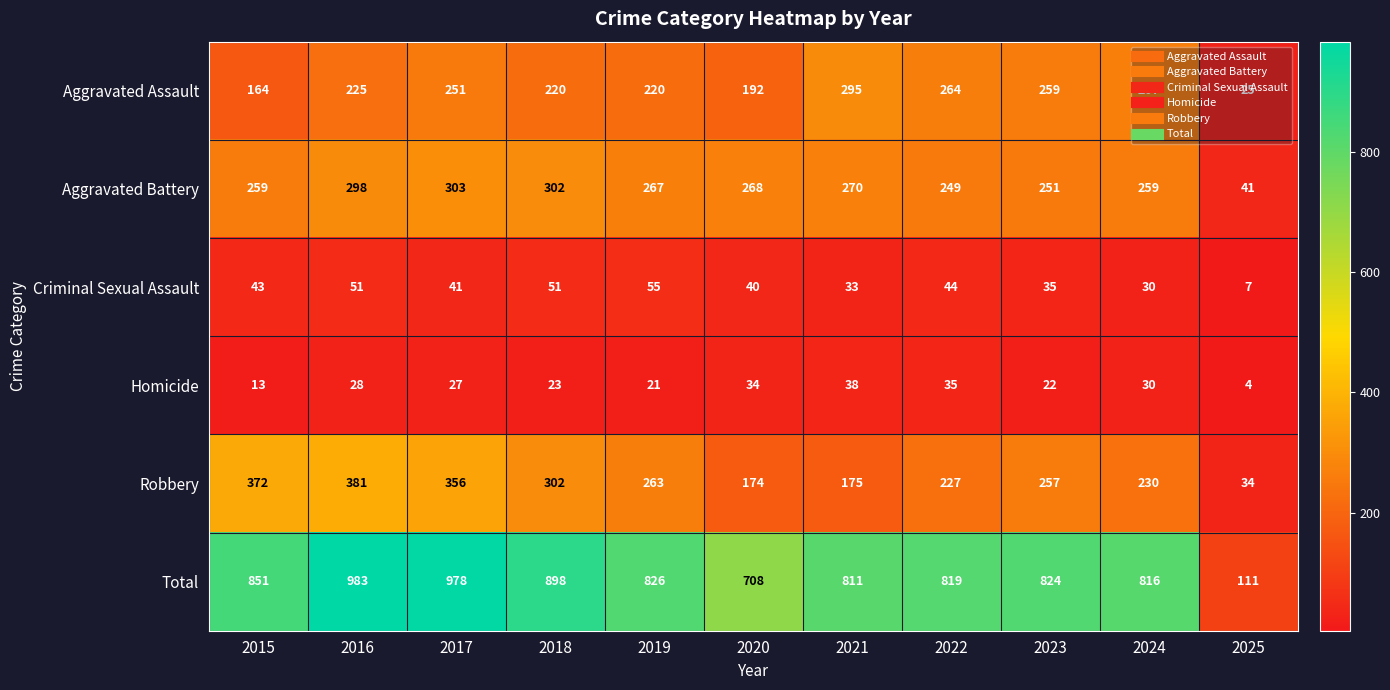

At 2015, list the series in order from largest to smallest.

Total, Robbery, Aggravated Battery, Aggravated Assault, Criminal Sexual Assault, Homicide